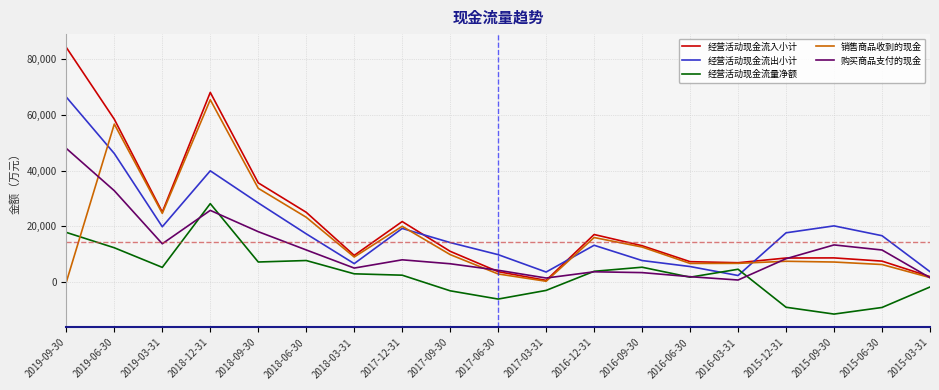

What is the sum of the 销售商品收到的现金 values at 2015-03-31 and 2016-06-30?

8283